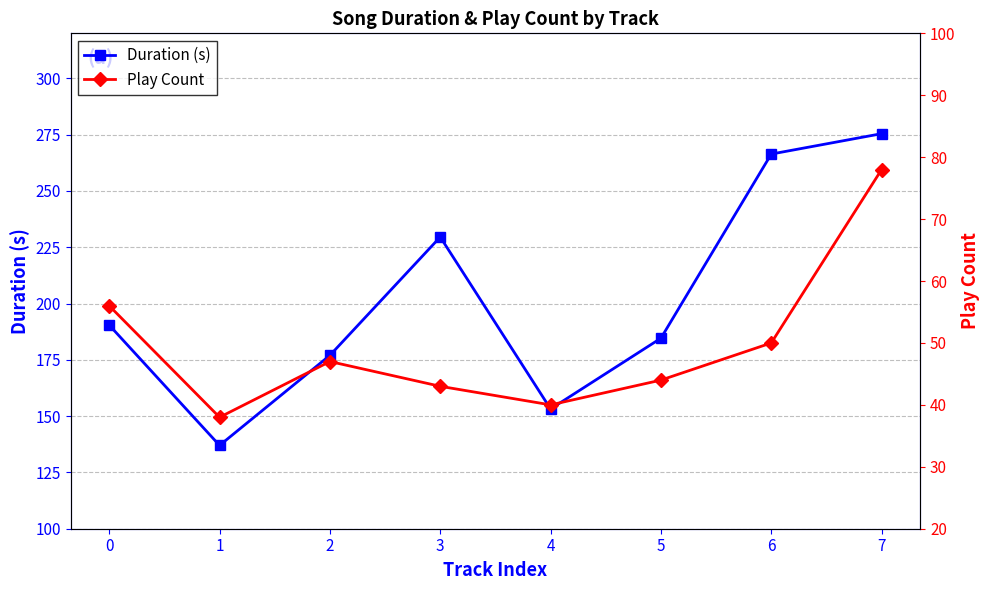

Which series has the largest total across all categories?

Duration (s)